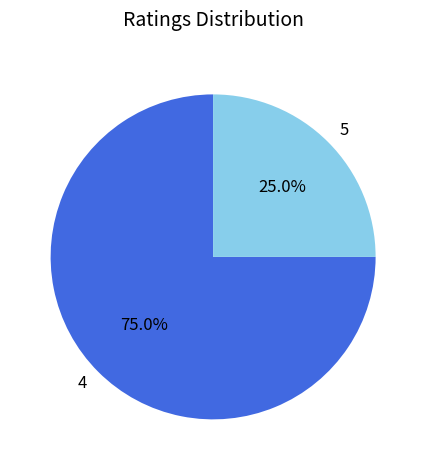

What is the majority slice?

4